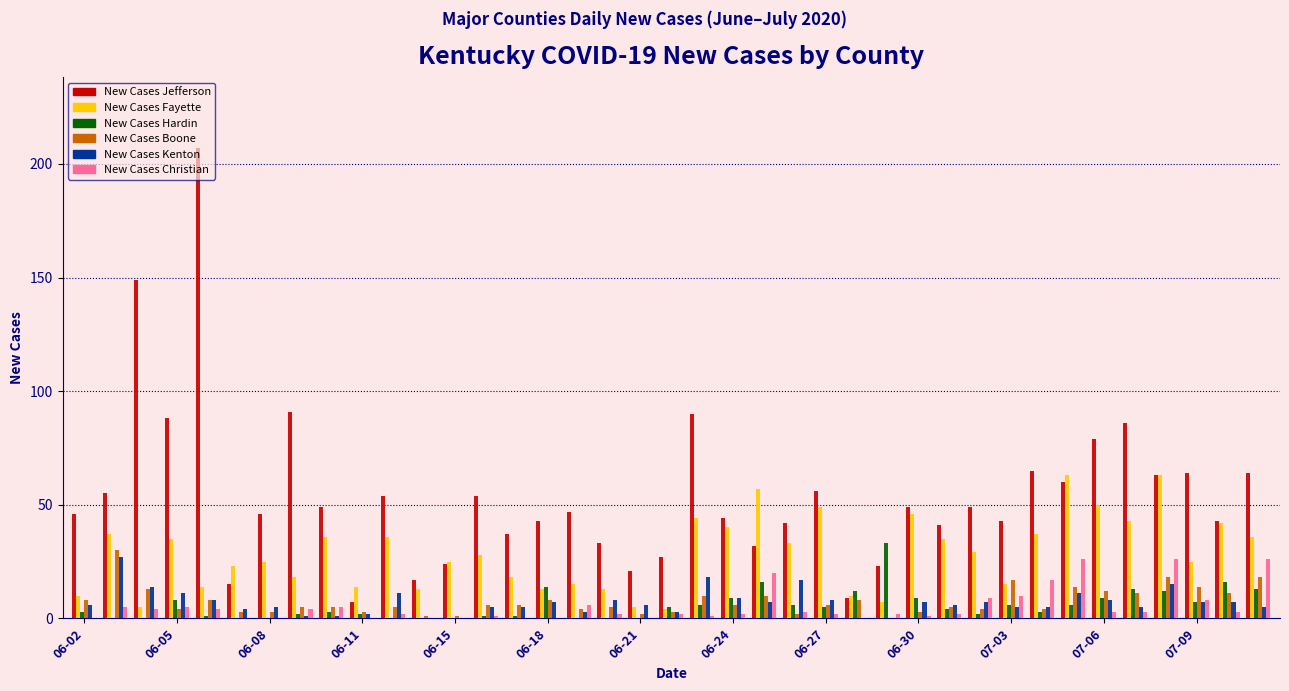

Which series has the widest spread of values?

New Cases Jefferson